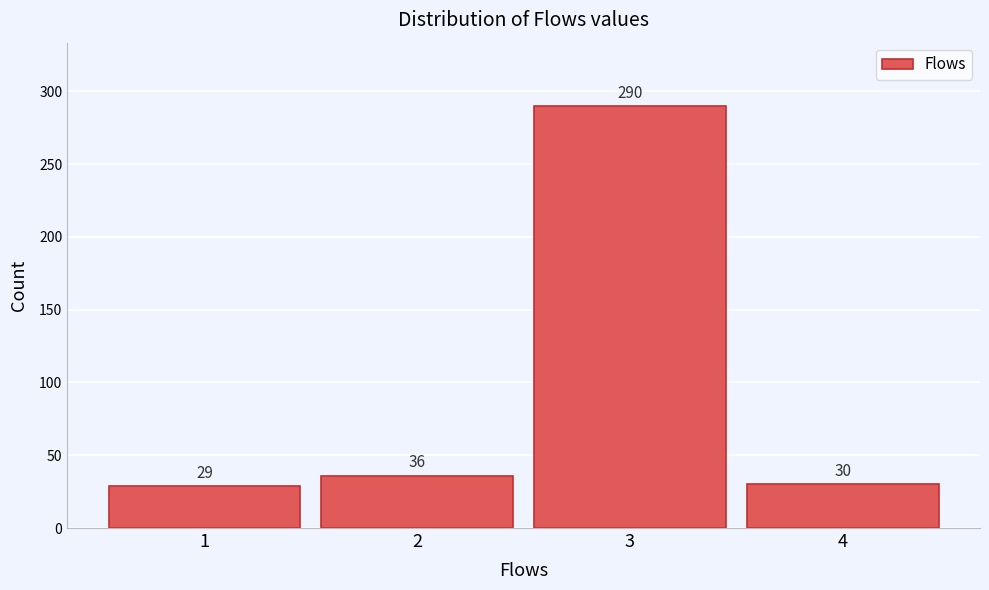

Reading left to right, what are all the values shown in this chart?

1=29	2=36	3=290	4=30